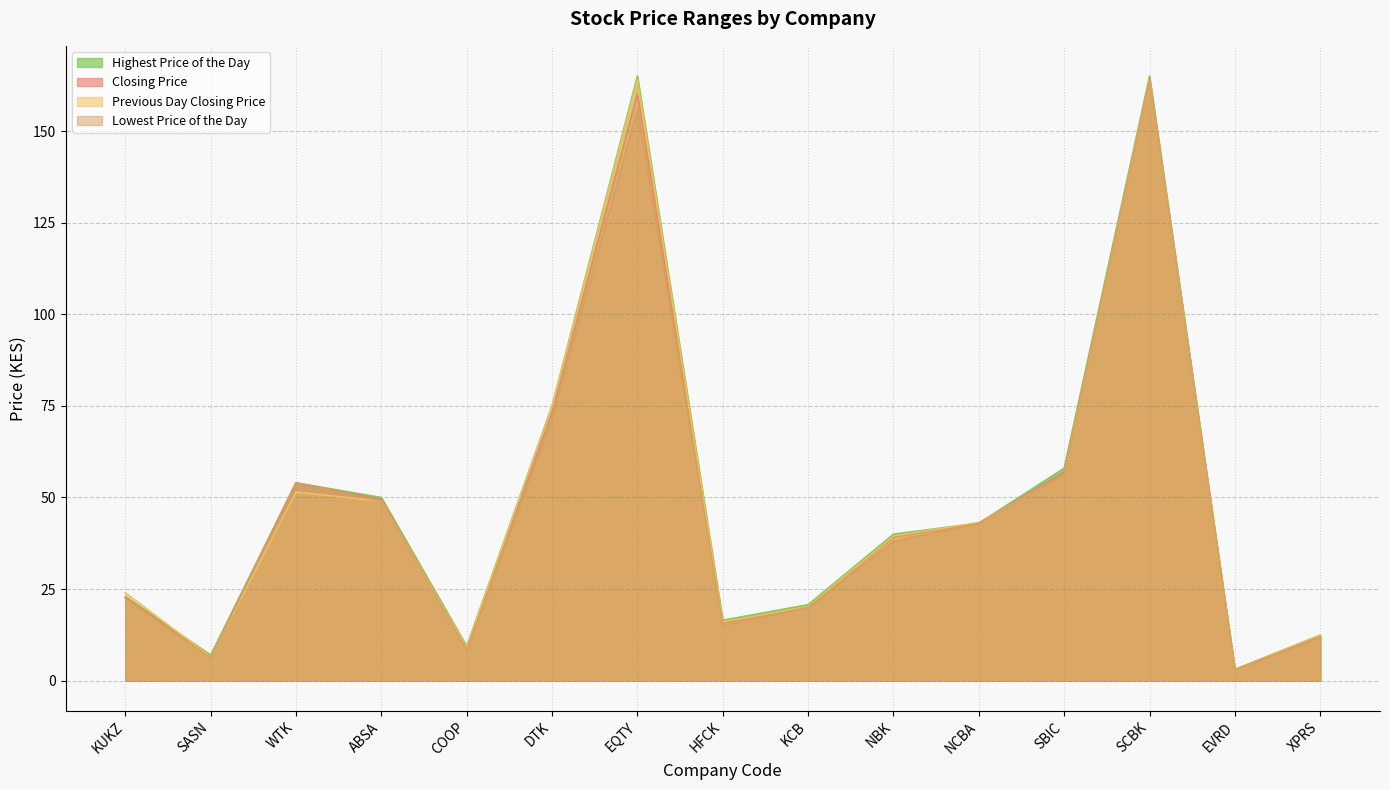

True or false: Highest Price of the Day and Lowest Price of the Day cross at least once.

False